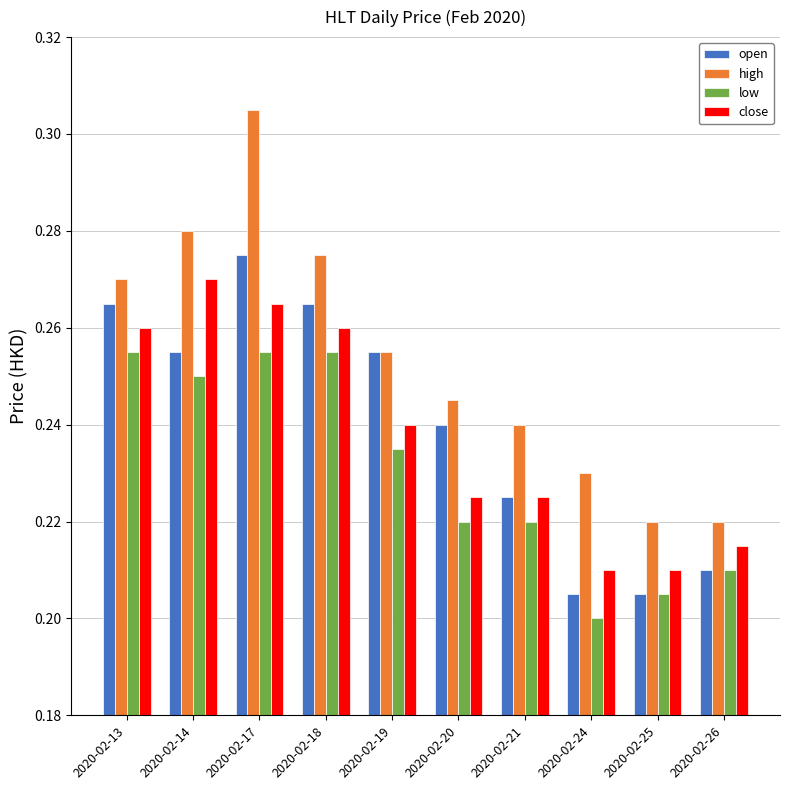

What is the sum of the high values at 2020-02-21 and 2020-02-13?

0.5